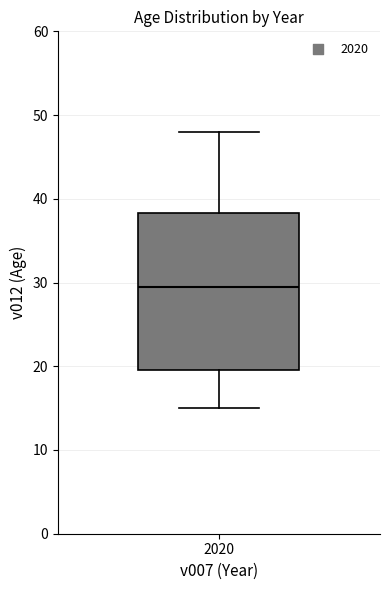

Read this box plot against the y-axis: the position of the median line, the range covered by the box, and the ends of both whiskers. The values are not printed on the chart, so give them approximately, as read against the axis.

median 30, box 20 to 38, whiskers 15 to 48